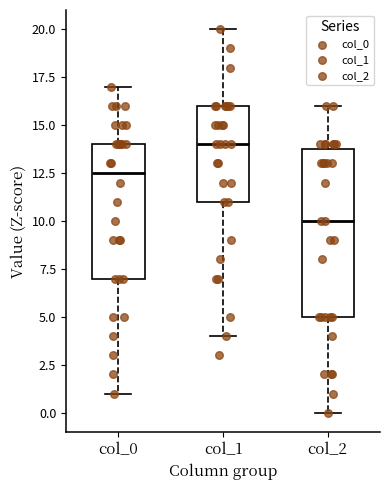

Which box has the highest median line?

col_1